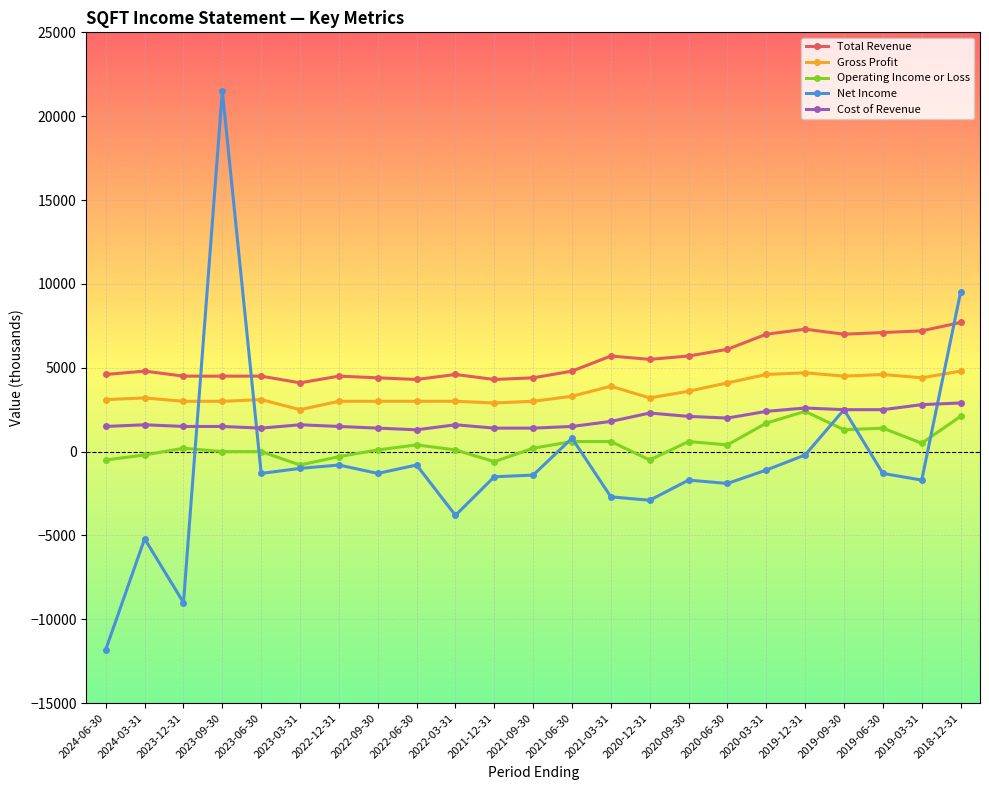

Between 2022-09-30 and 2022-03-31, which series saw the biggest shift?

Net Income